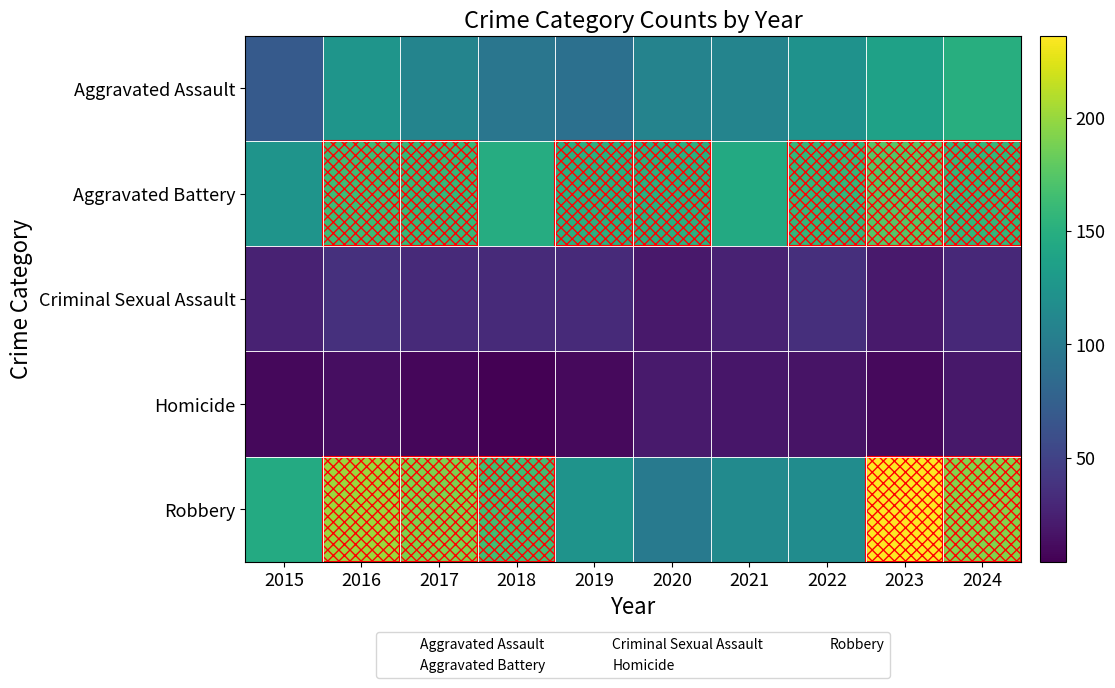

At which category is the sum across all series the highest?

2023